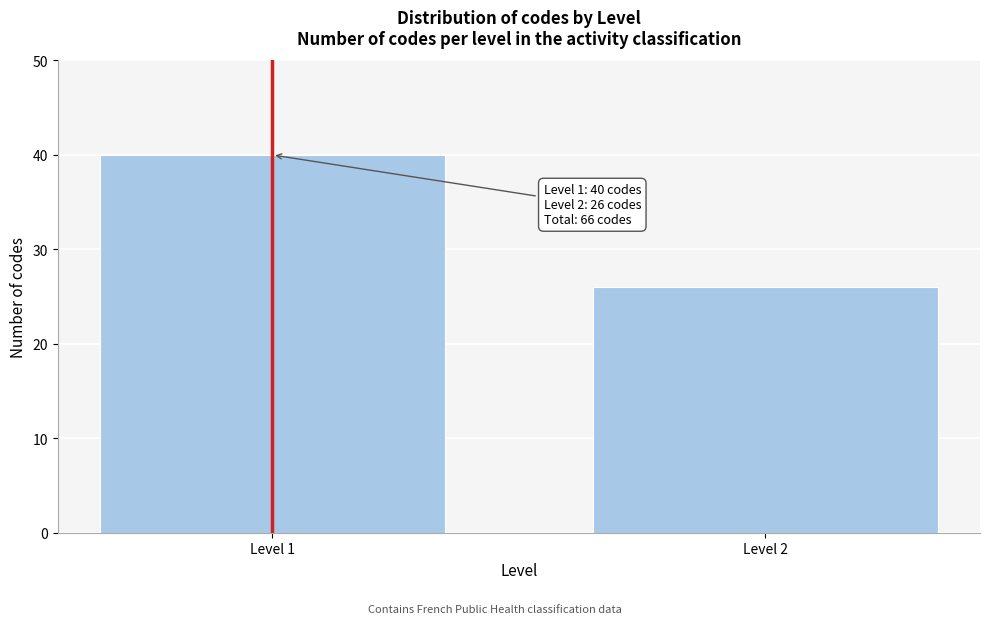

Reading right to left, list all the values displayed in this chart.

26	40